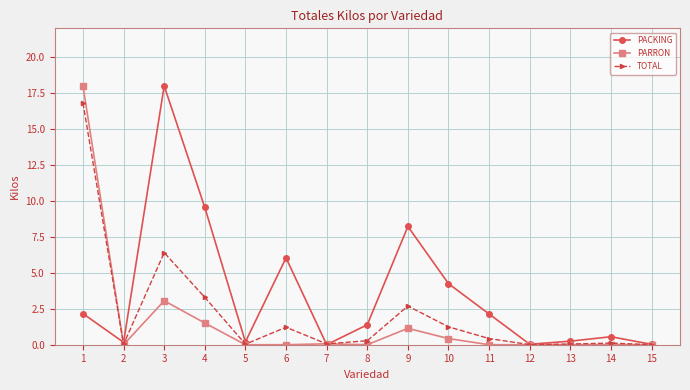

Rank the series by their average value, from lowest to highest.

PARRON, TOTAL, PACKING